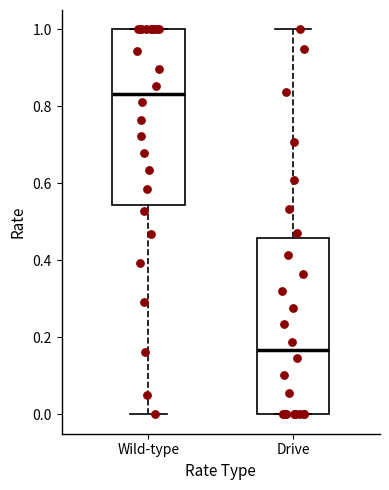

Which box's median line is the lowest?

Drive